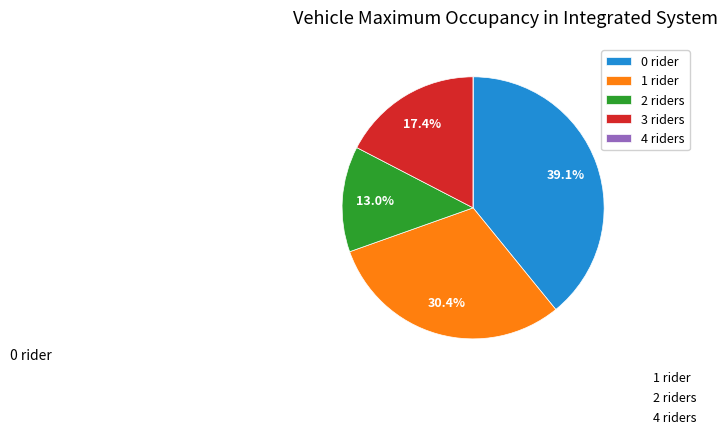

What is the ratio of the value at 1 rider to the value at 0 rider?

0.8